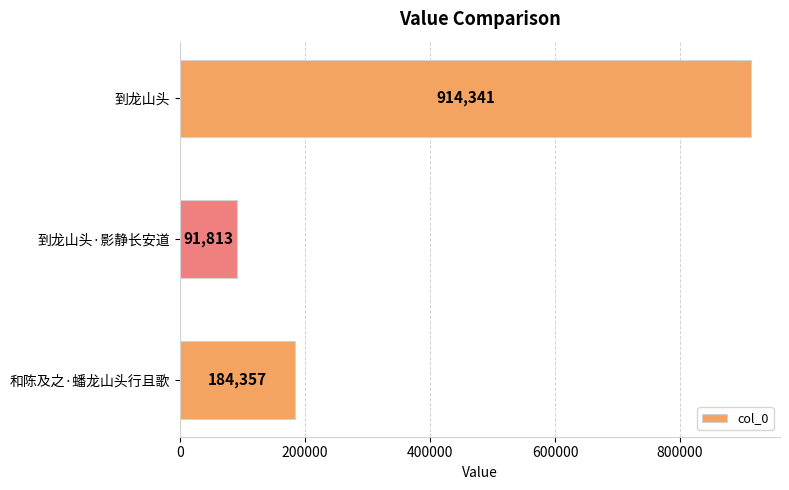

Reading bottom to top, list all the values displayed in this chart.

184357	91813	914341